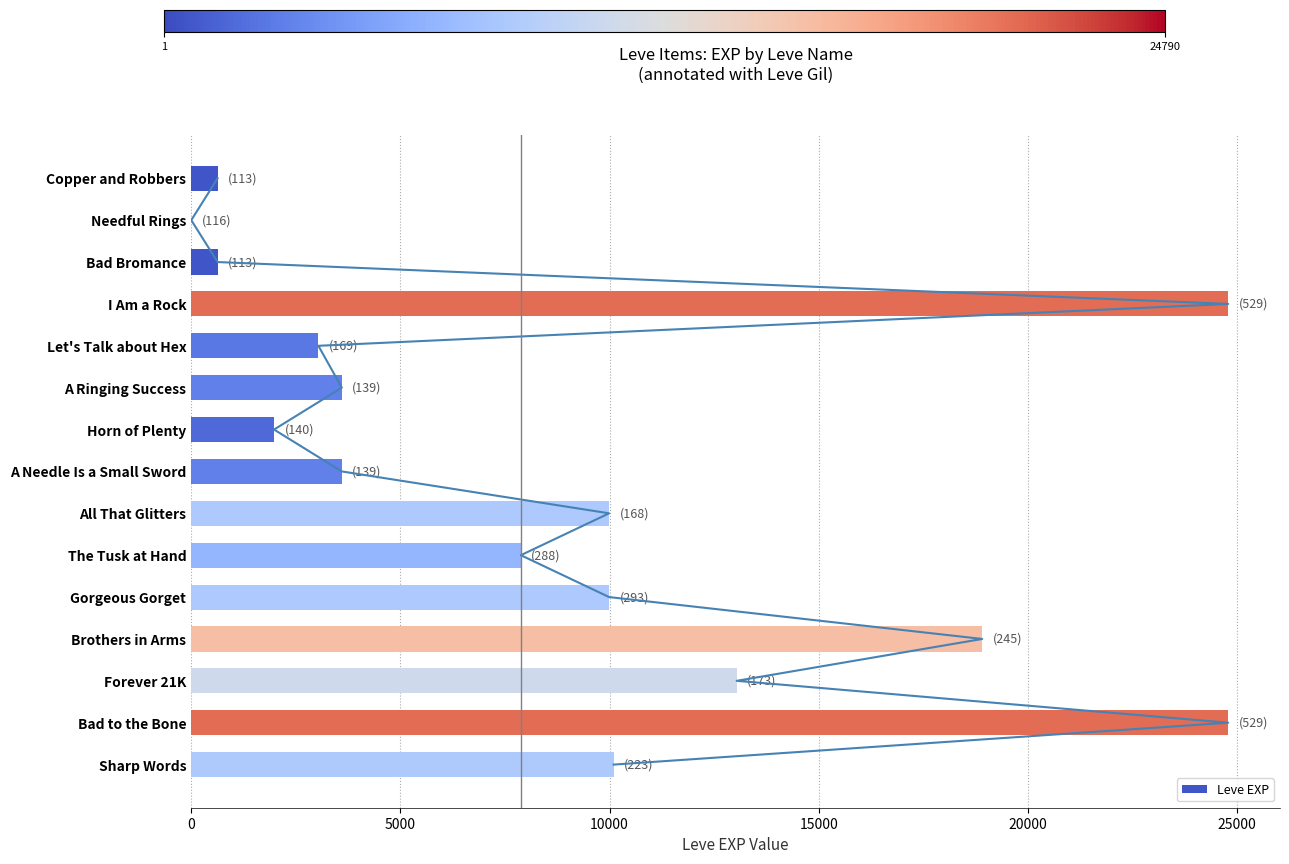

Does the chart contain any negative values?

No